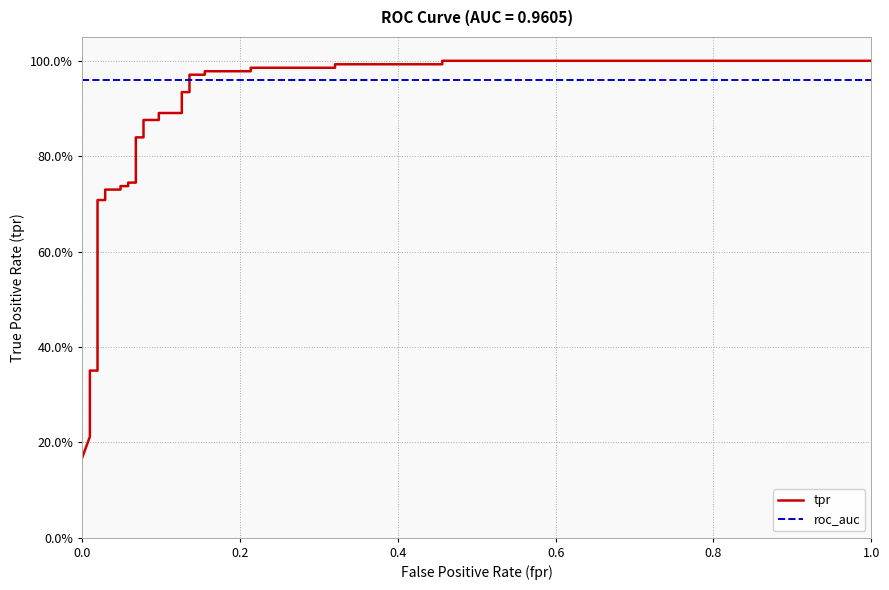

How many lines are shown in the chart?

2